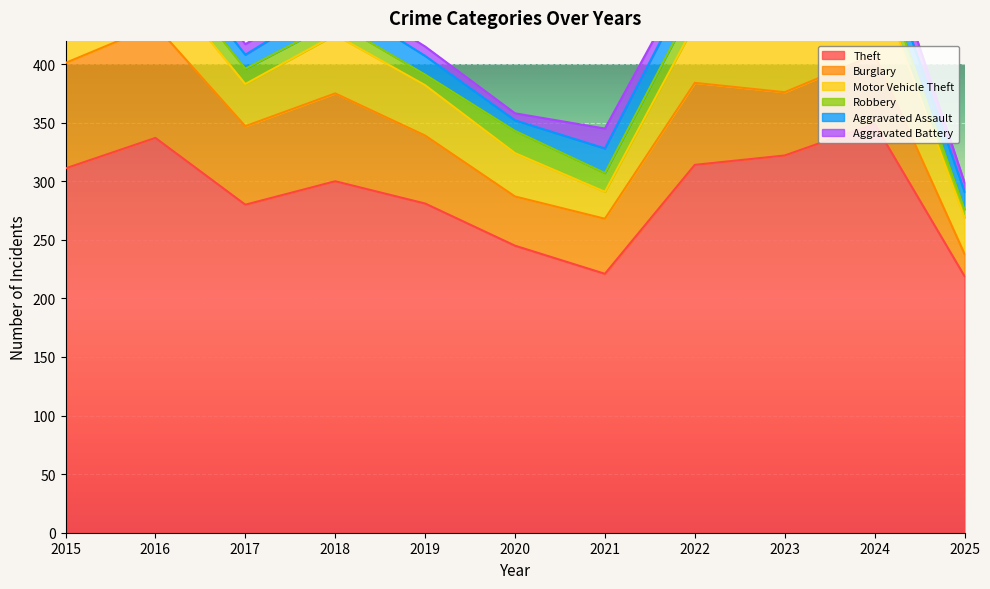

At which label is Theft closest to 284?

2019